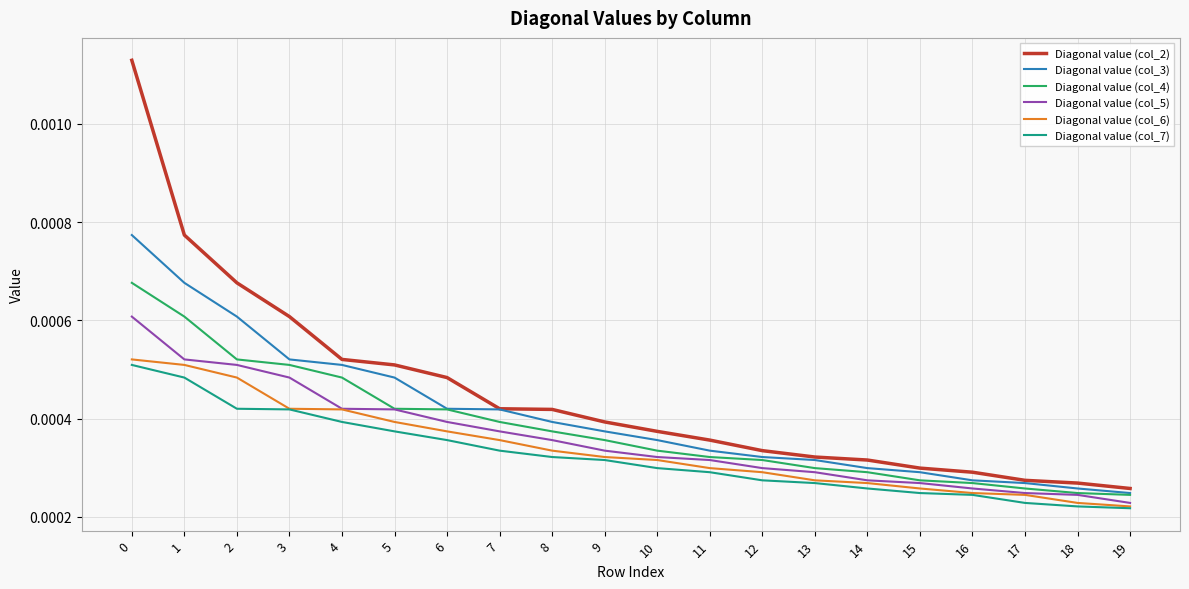

How many distinct data groups are displayed?

6